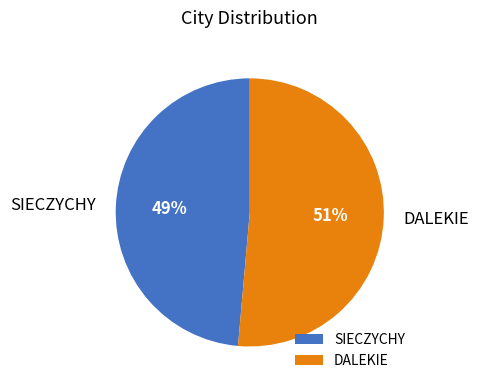

The SIECZYCHY slice represents 34% of the pie. True or false?

False